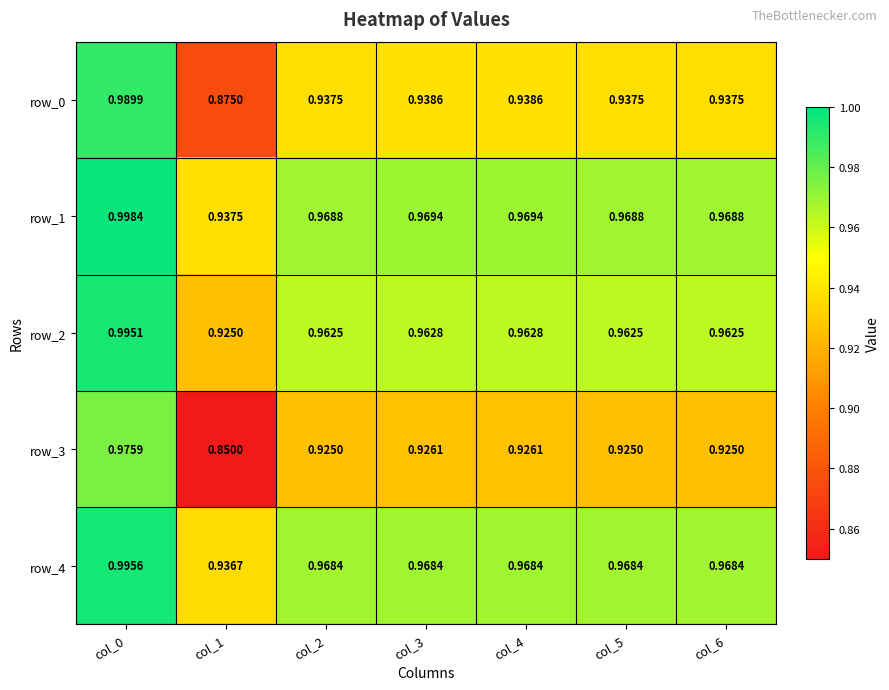

What is the sum of all row_1 values?

6.8